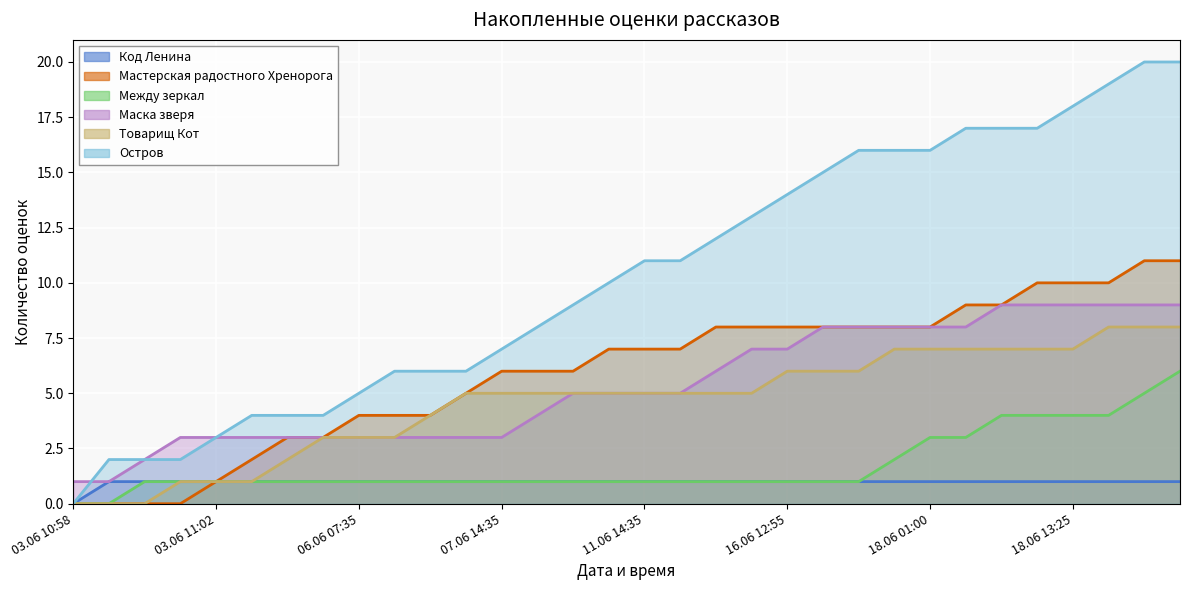

True or false: Маска зверя and Между зеркал cross at least once.

False